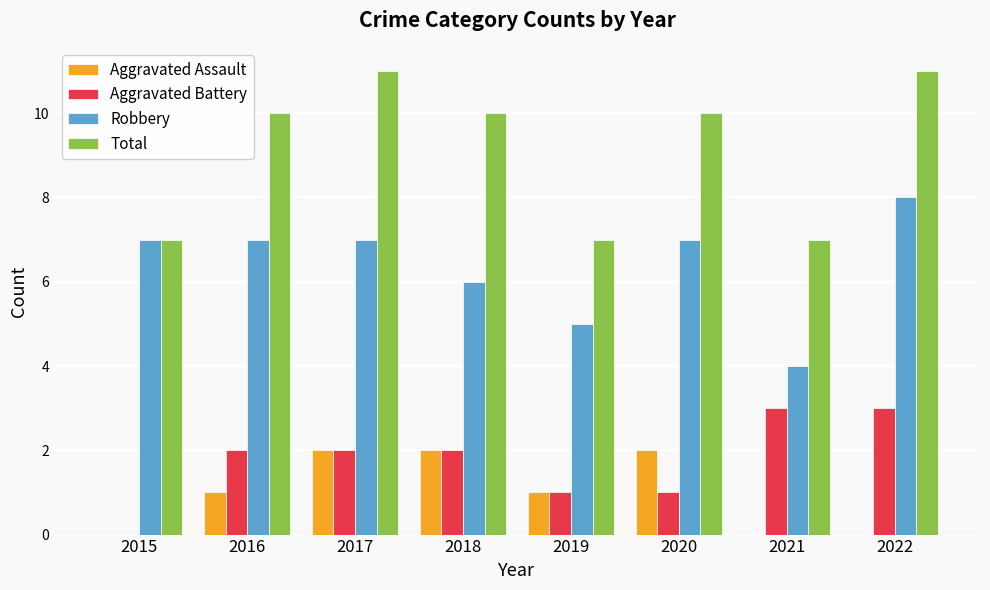

What is the maximum value for Aggravated Assault?

2